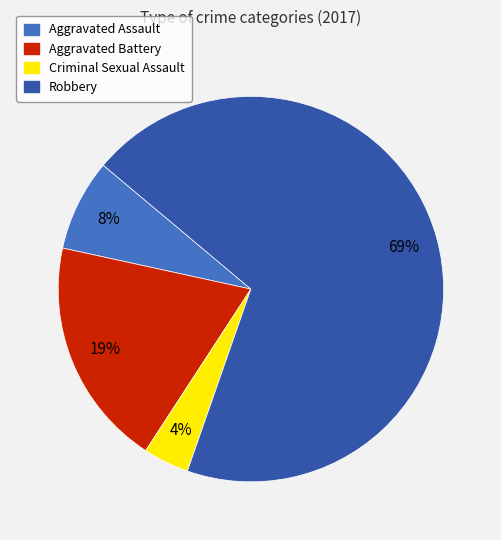

The Robbery slice represents 60% of the pie. True or false?

False